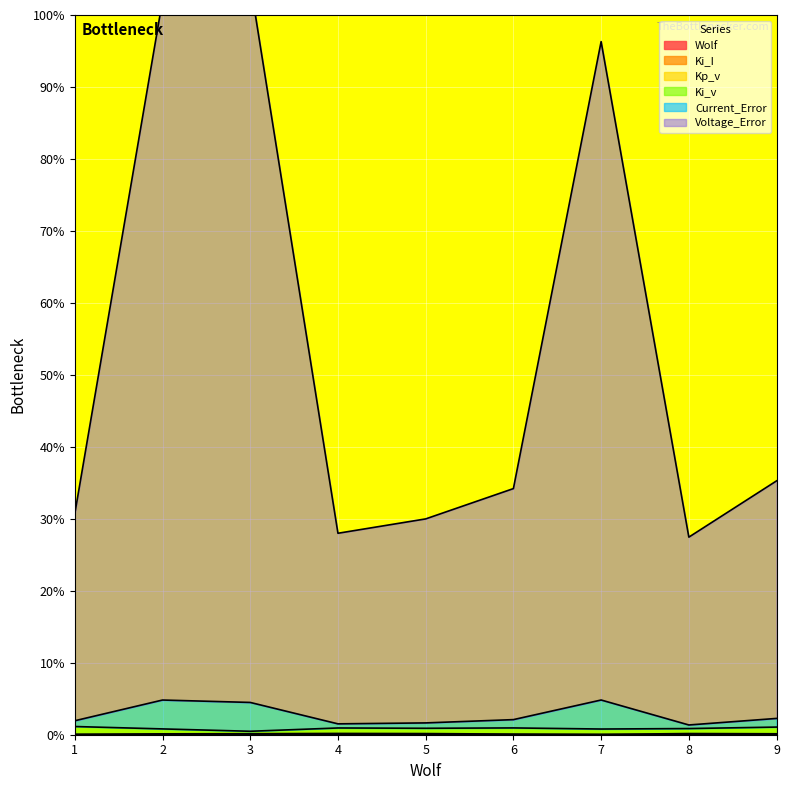

How many Current_Error values are between 1 and 4?

6